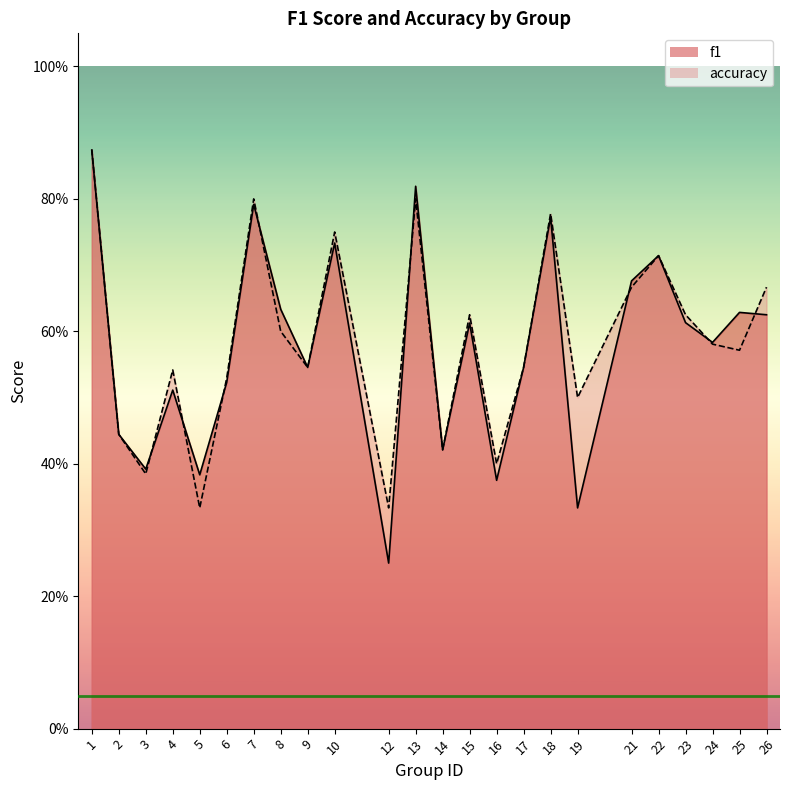

Count the accuracy values in the range 0 to 1.

24